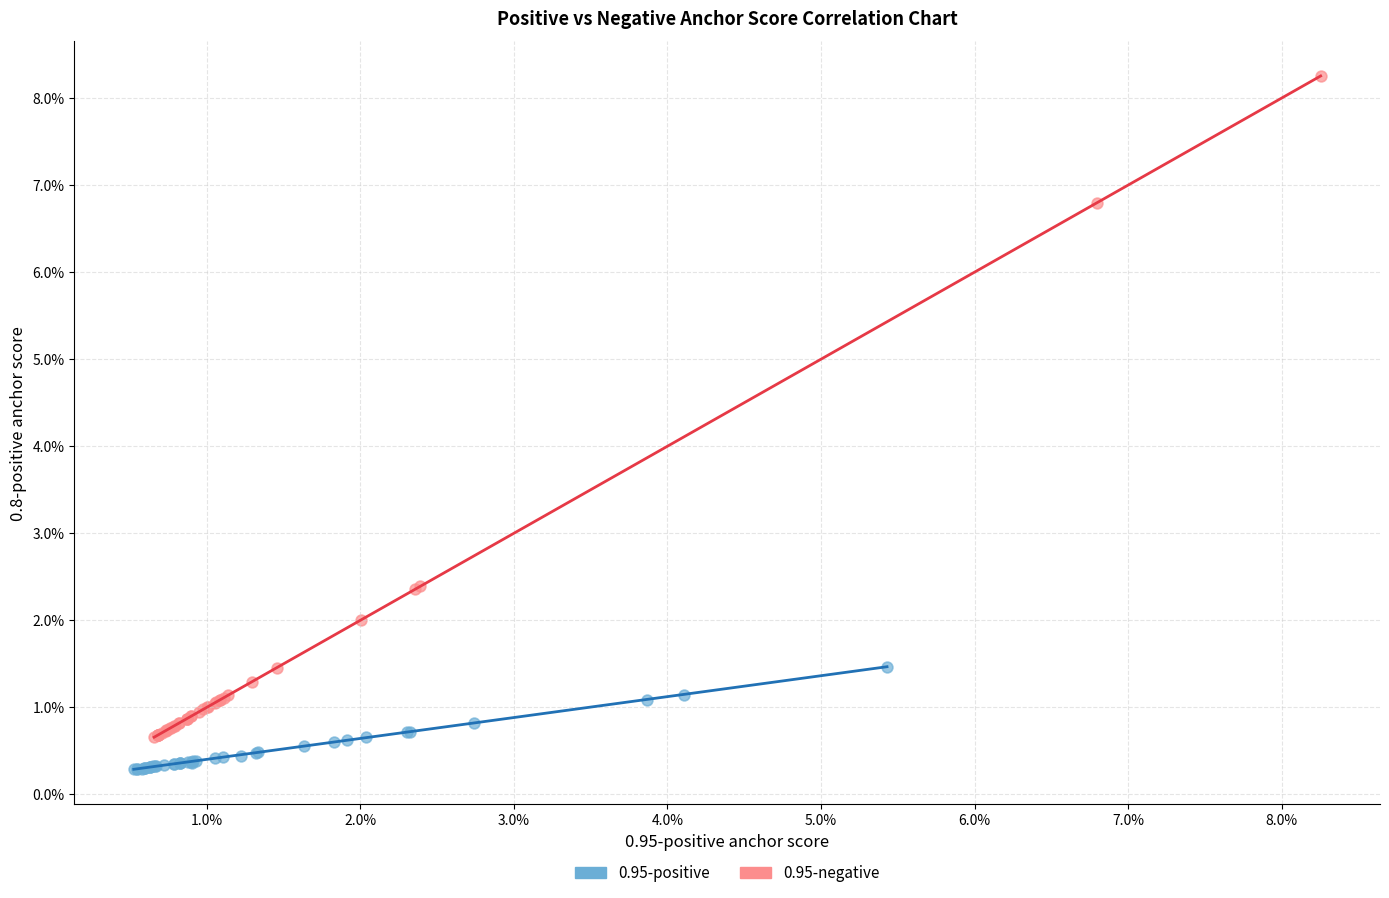

Which series has the largest Y range (max minus min)?

0.95-negative